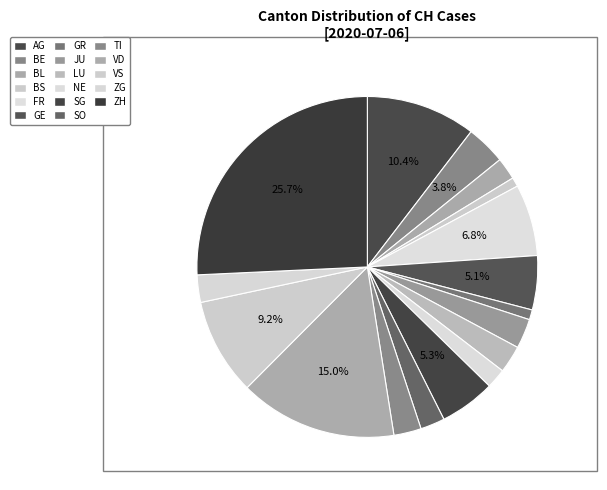

How many segments does this pie chart have?

17